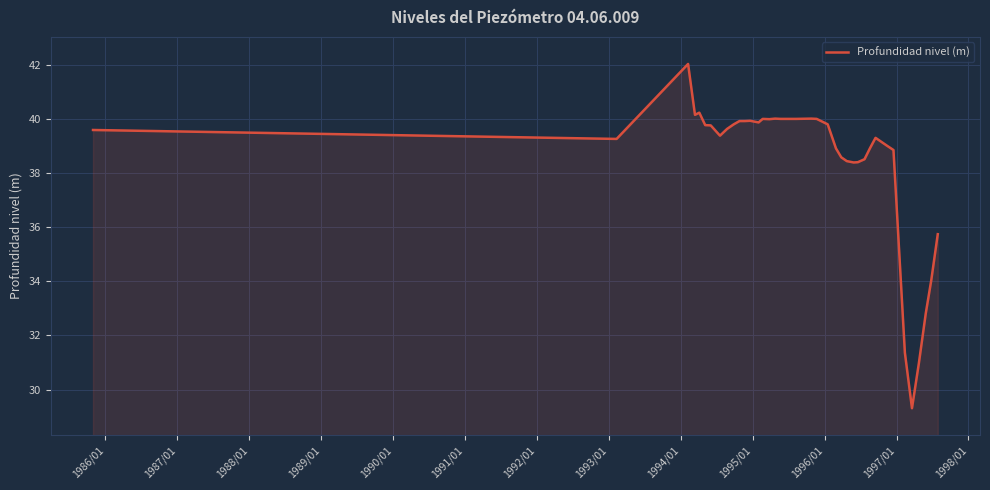

What is the difference between the maximum and minimum values?

12.7